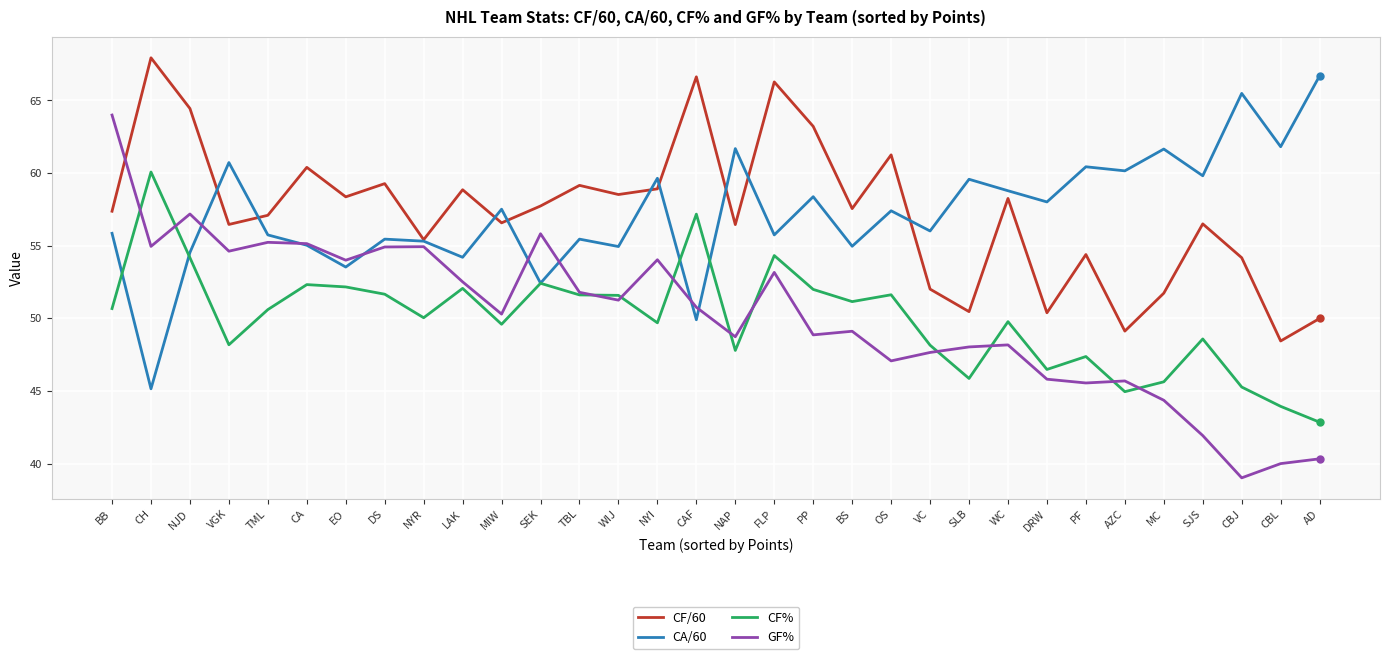

How many lines are shown in the chart?

4